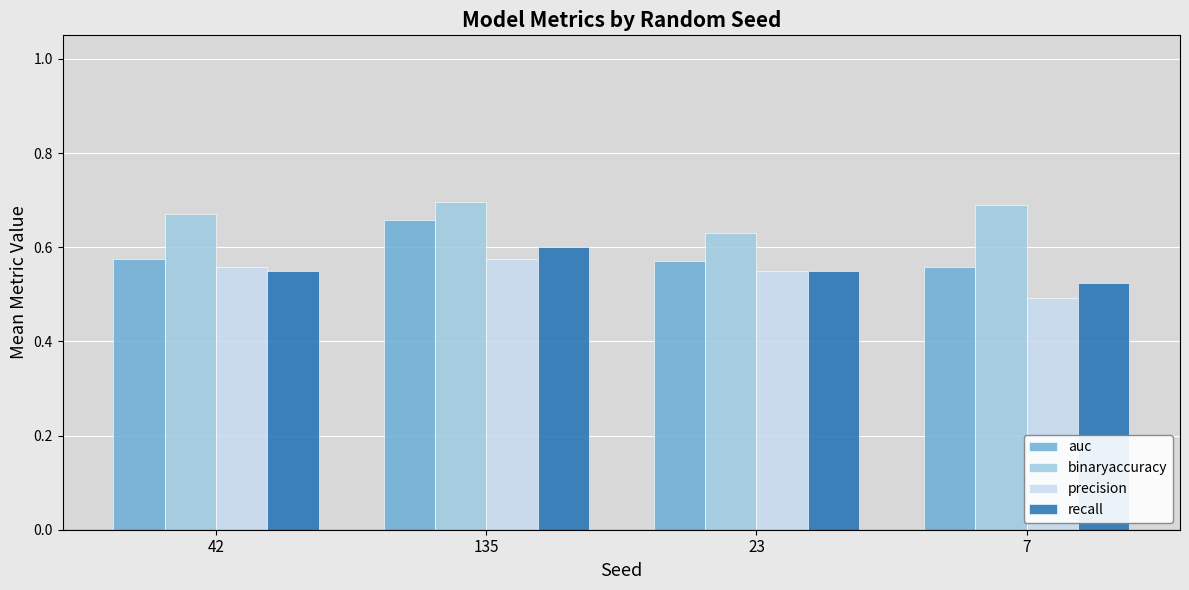

At which label is recall closest to 0?

7